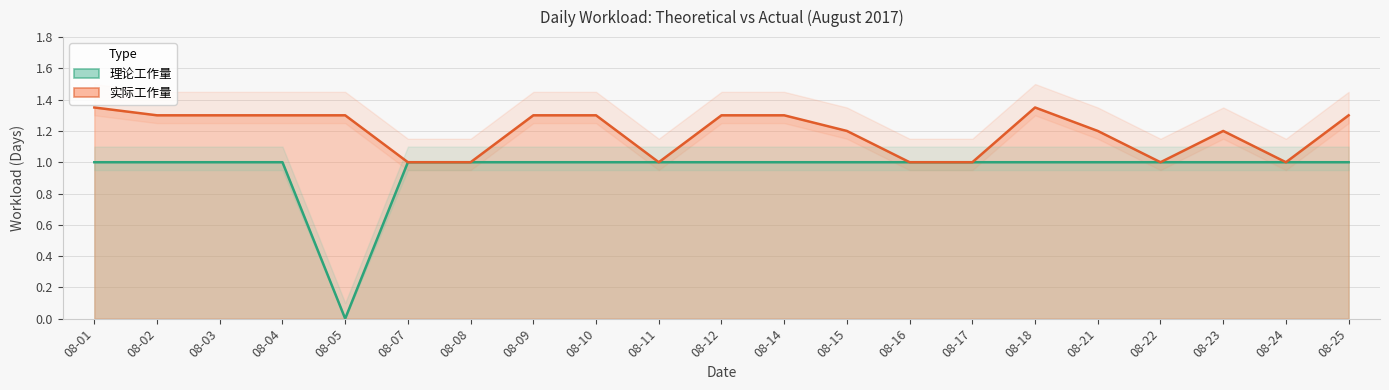

How many interior local valleys does the 实际工作量 series have?

3